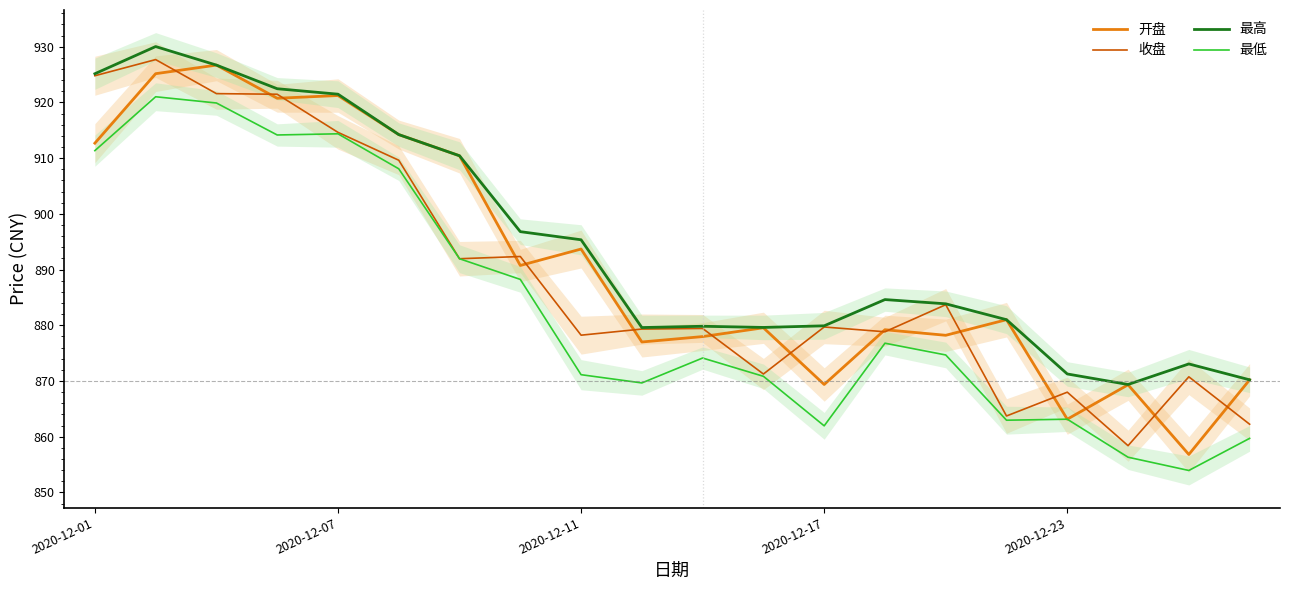

How many interior local peaks does the 收盘 series have?

7